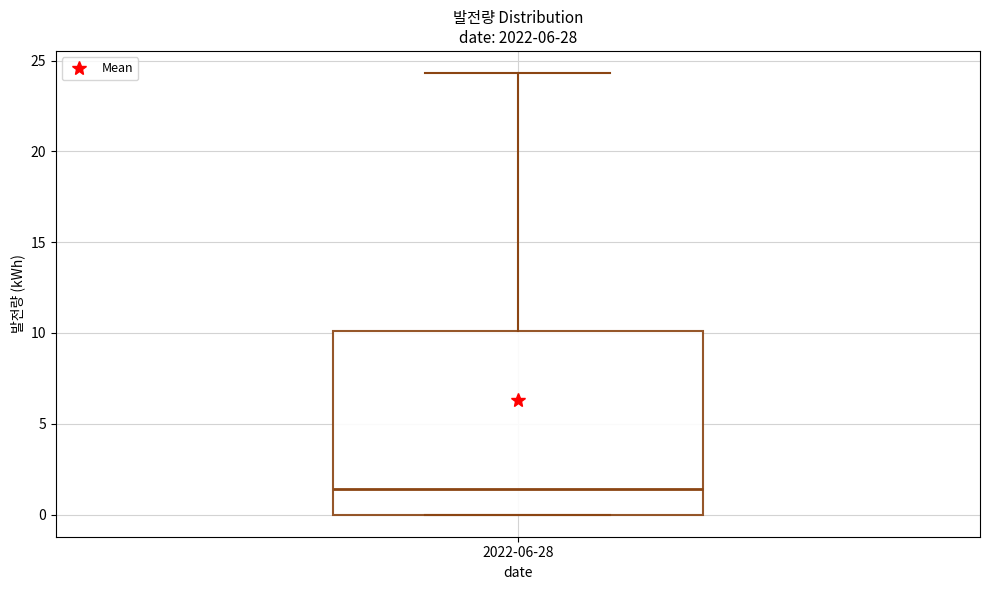

Transcribe this box plot: give where the median line is, the range the box spans, and where the two whiskers end, as read against the y-axis. The values are not printed on the chart, so give them approximately, as read against the axis.

median 1.5, box 0.0 to 10.0, whiskers 0.0 to 24.5